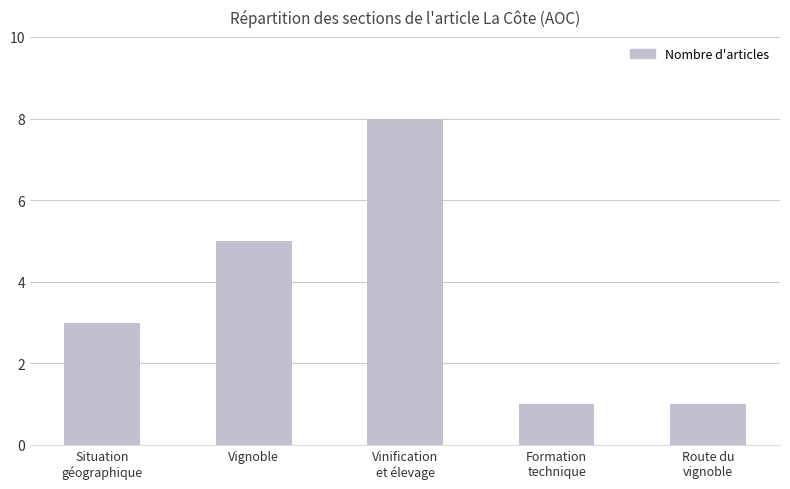

What is the label of the 1st bar from the left?

Situation
géographique